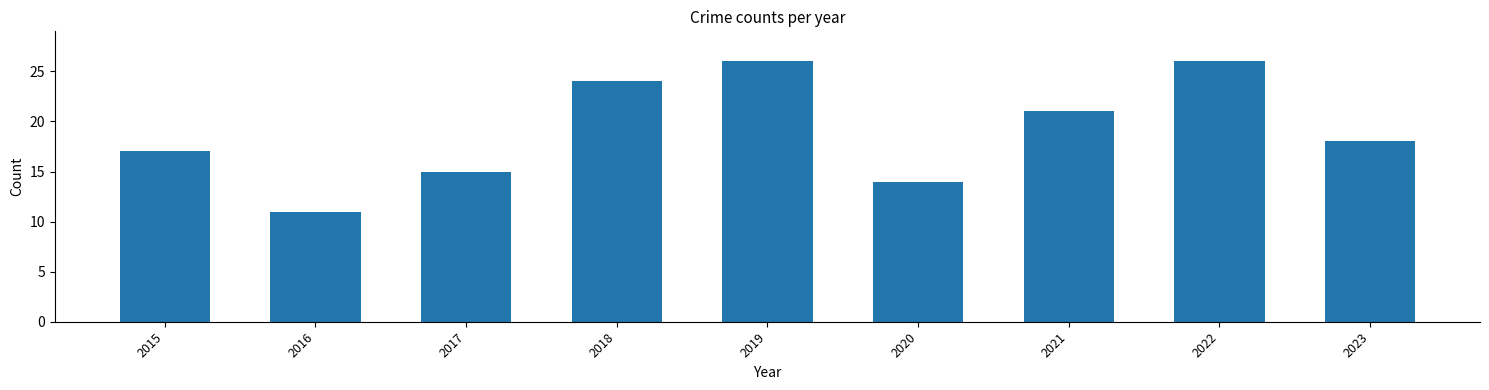

Approximately how many times larger is the value at 2019 compared to 2022?

1.0